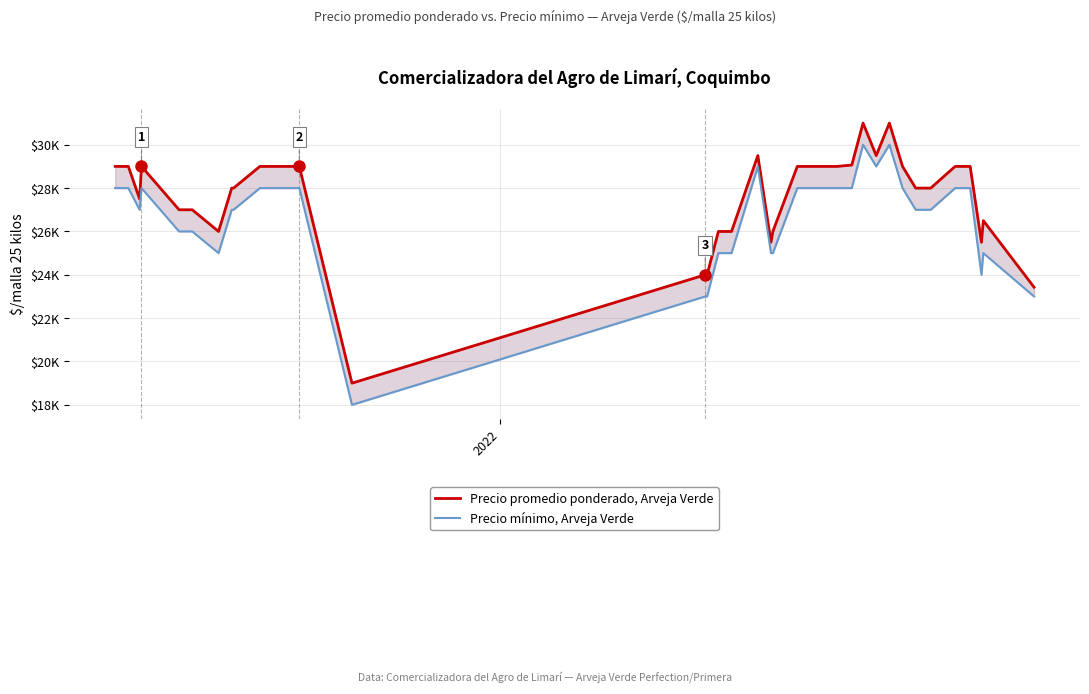

True or false: Precio promedio ponderado, Arveja Verde and Precio mínimo, Arveja Verde cross at least once.

False